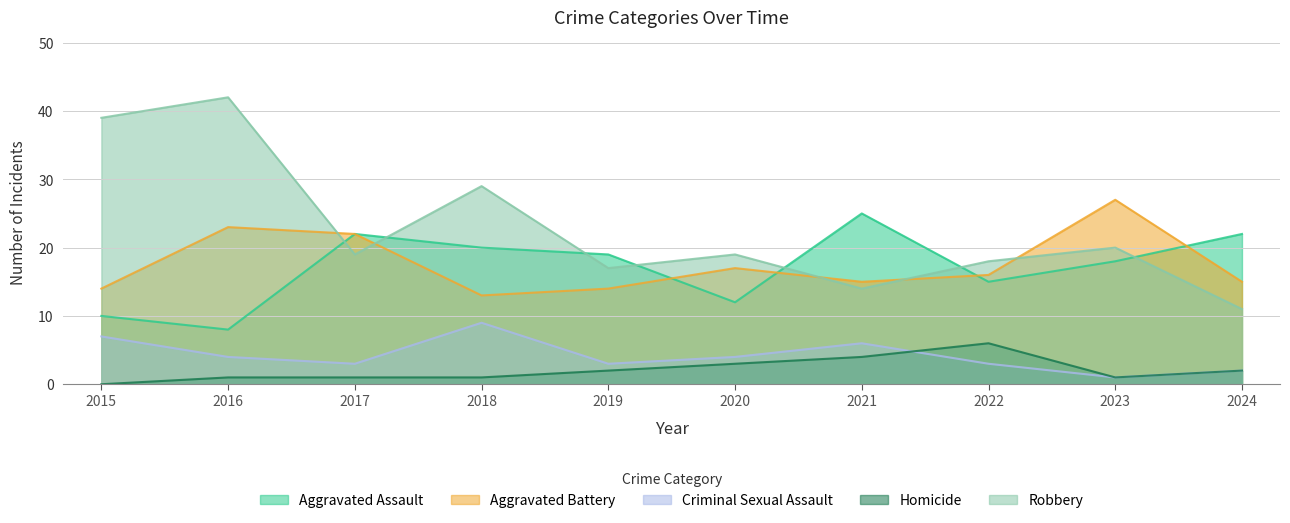

True or false: Homicide has a value of 3 at 2020.

True